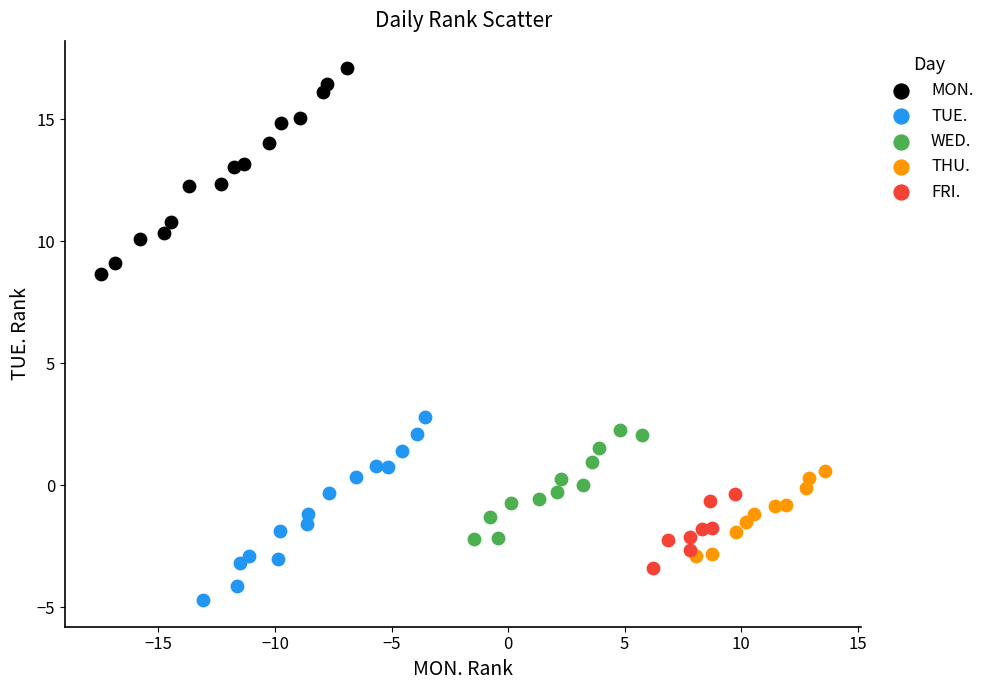

Which series contains the highest Y value?

MON.